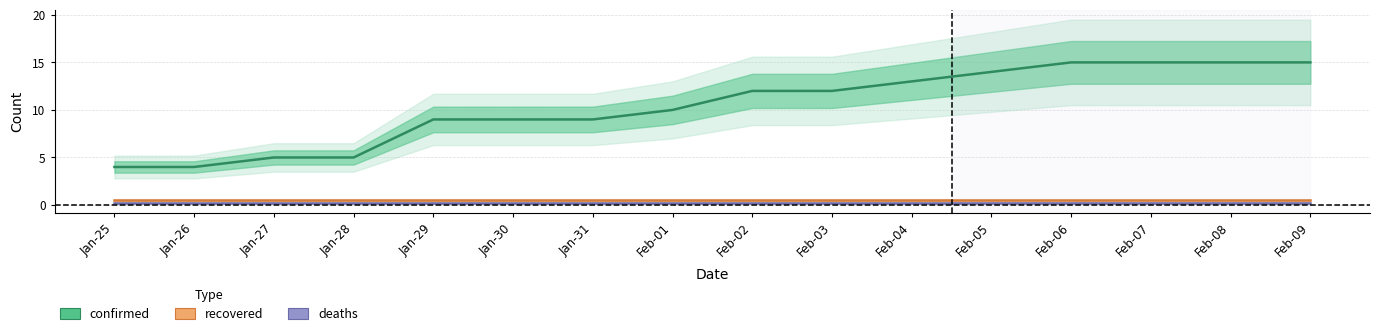

True or false: deaths has more than 1 points higher than both neighbors.

False